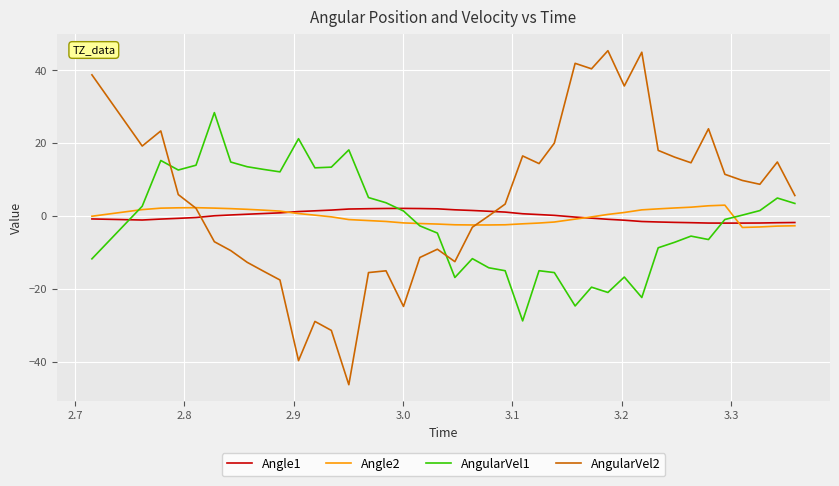

Which series has the largest total across all categories?

AngularVel2